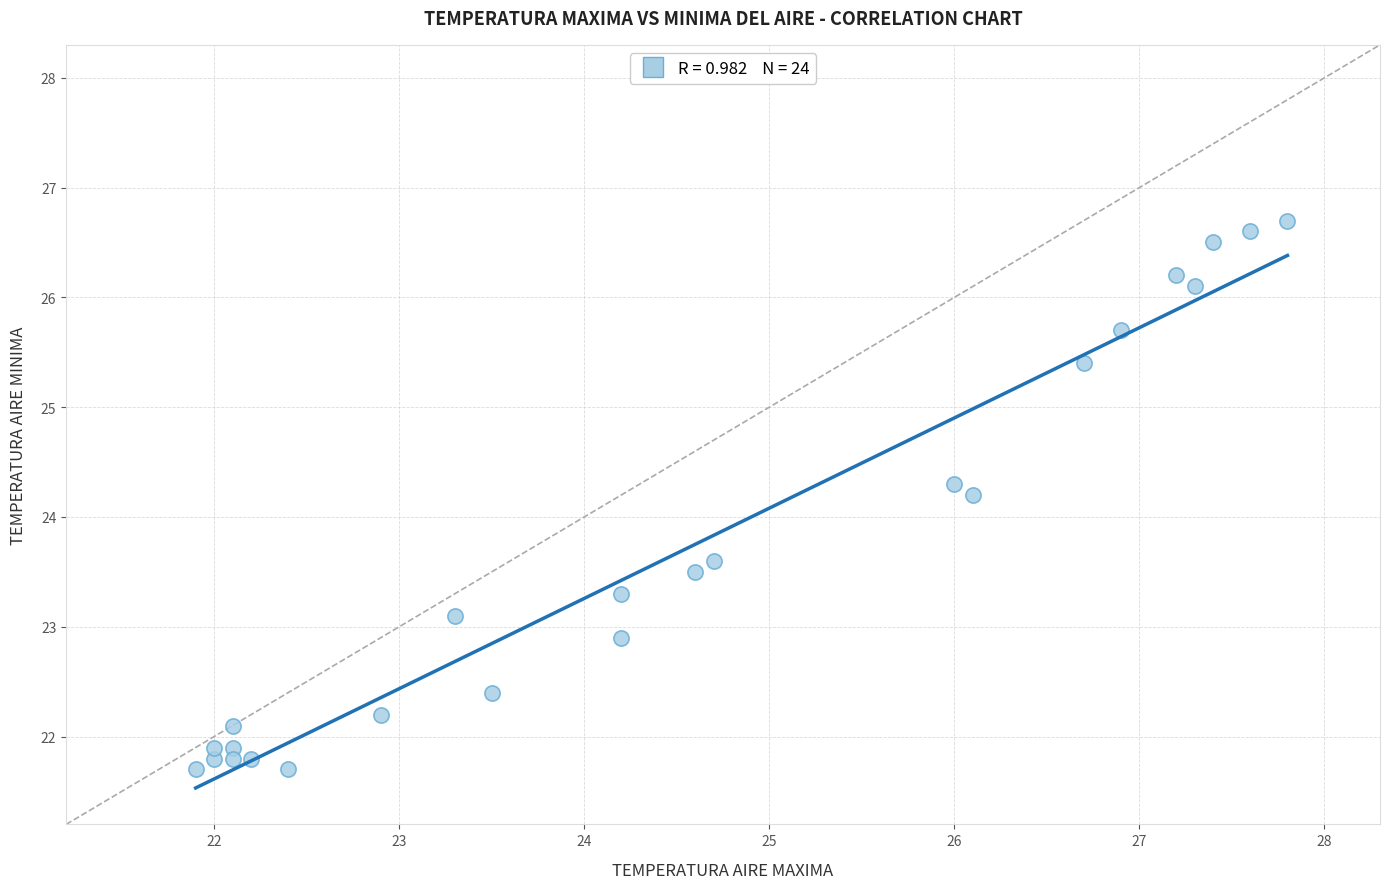

What Y value in the scatter plot is closest to 24?

24.2